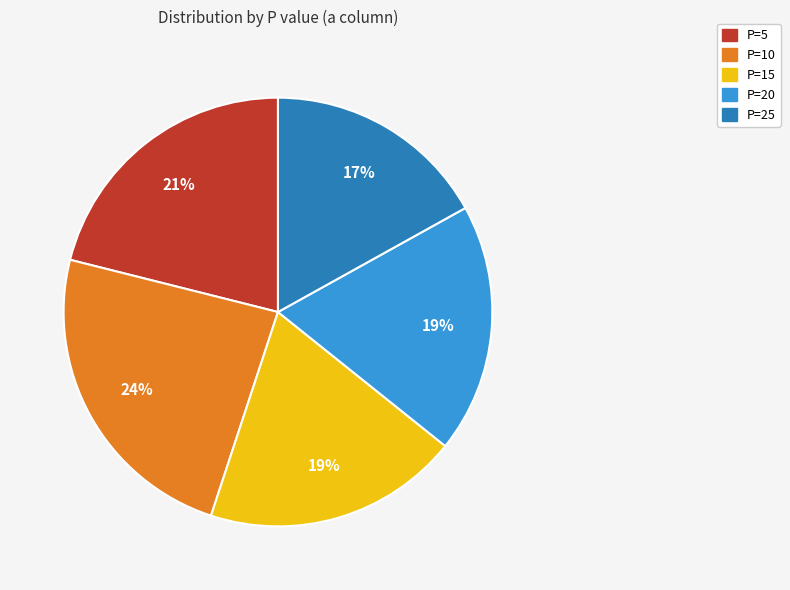

Which has a higher value, P=10 or P=5?

P=10